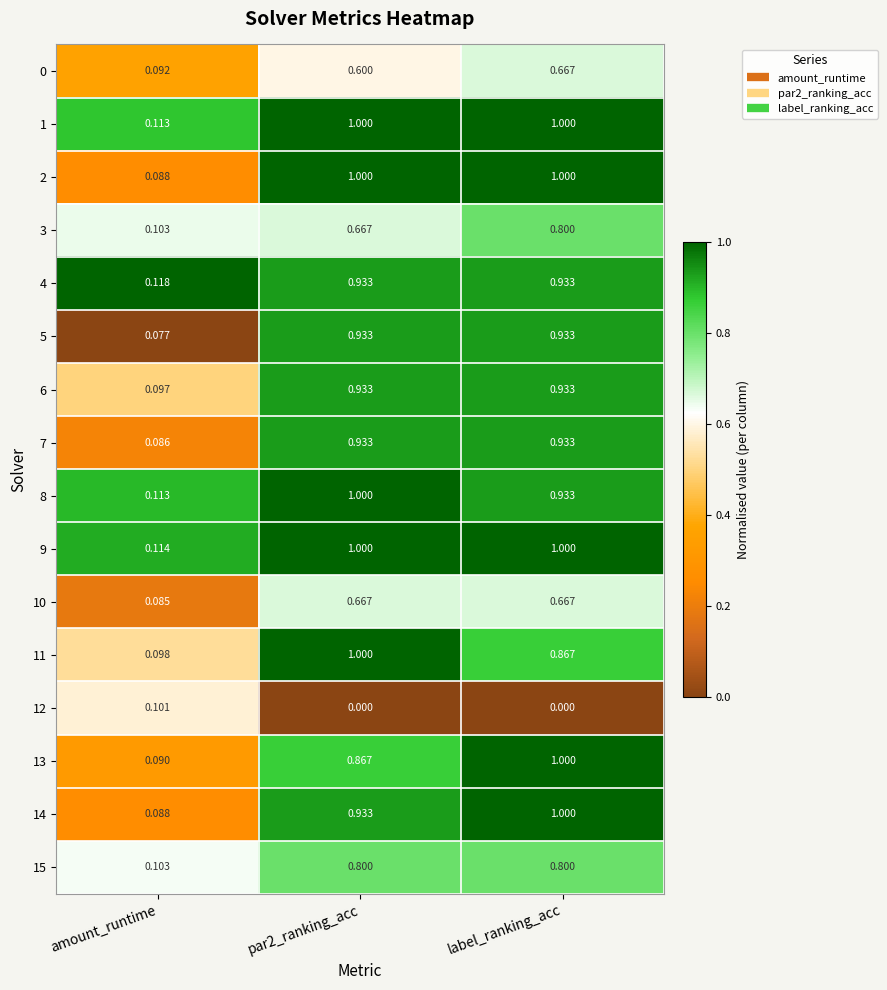

Is the value of 6 at amount_runtime greater than the value of 4 at amount_runtime?

No